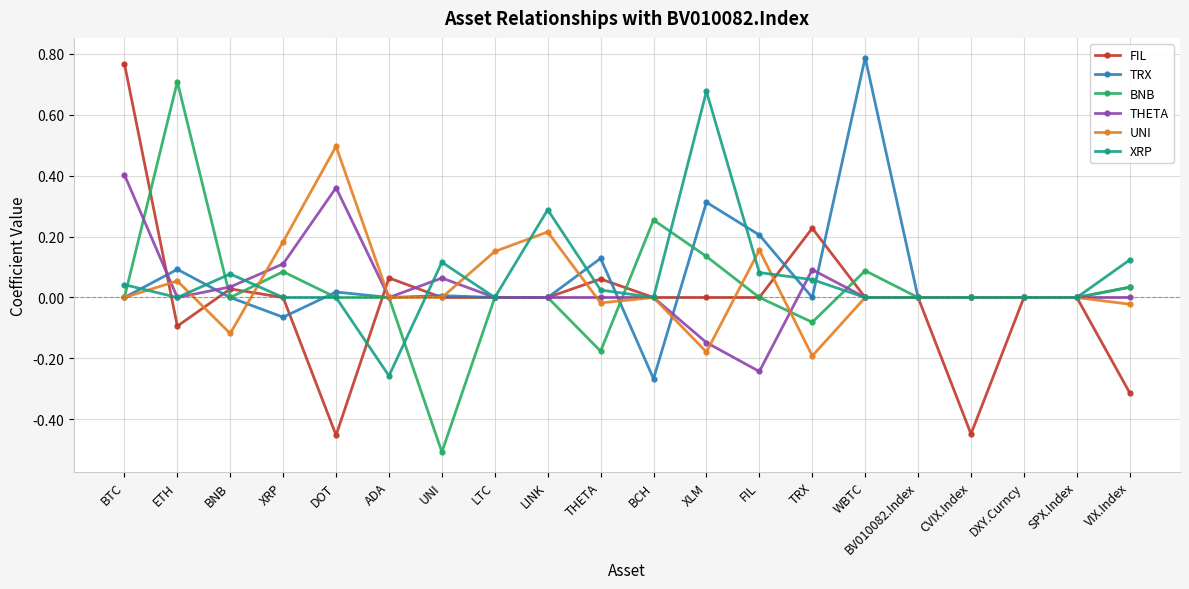

At which category does the chart reach its minimum across all series?

UNI